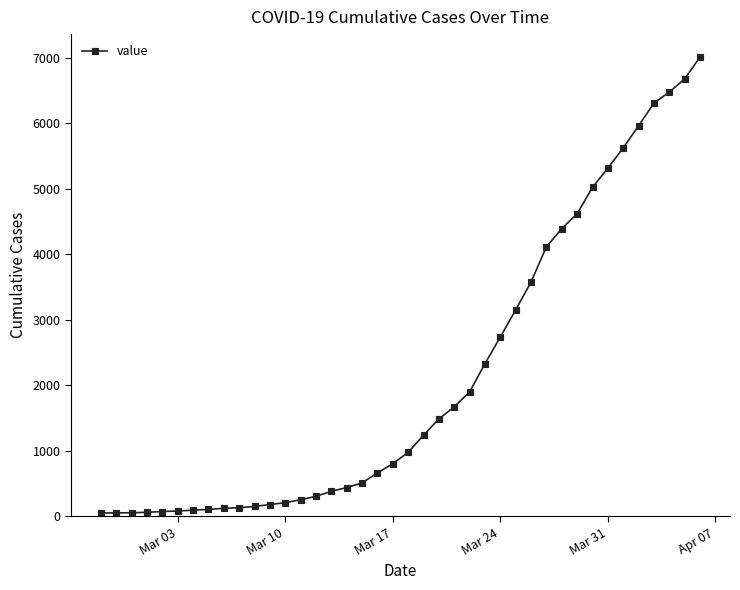

What is the average value?

2133